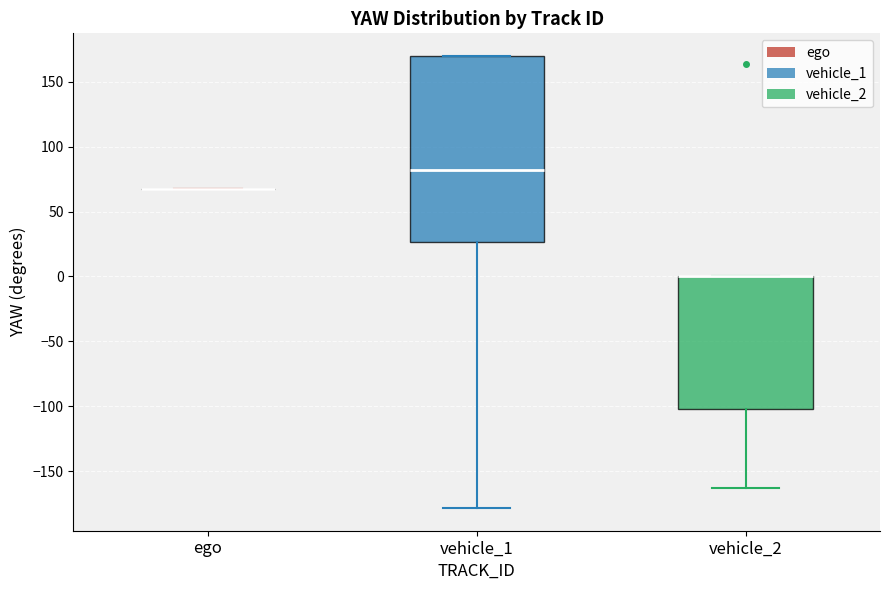

Reading left to right, transcribe this box plot: for each box, give where its median line is, the range the box spans, and where its two whiskers end, as read against the y-axis. The values are not printed on the chart, so give them approximately, as read against the axis.

ego: box collapsed to a line at 65, whiskers 65 to 65
vehicle_1: median 80, box 25 to 170, whiskers -180 to 170
vehicle_2: median 0 (drawn on the box's upper edge), box -100 to 0, whiskers -165 to 0